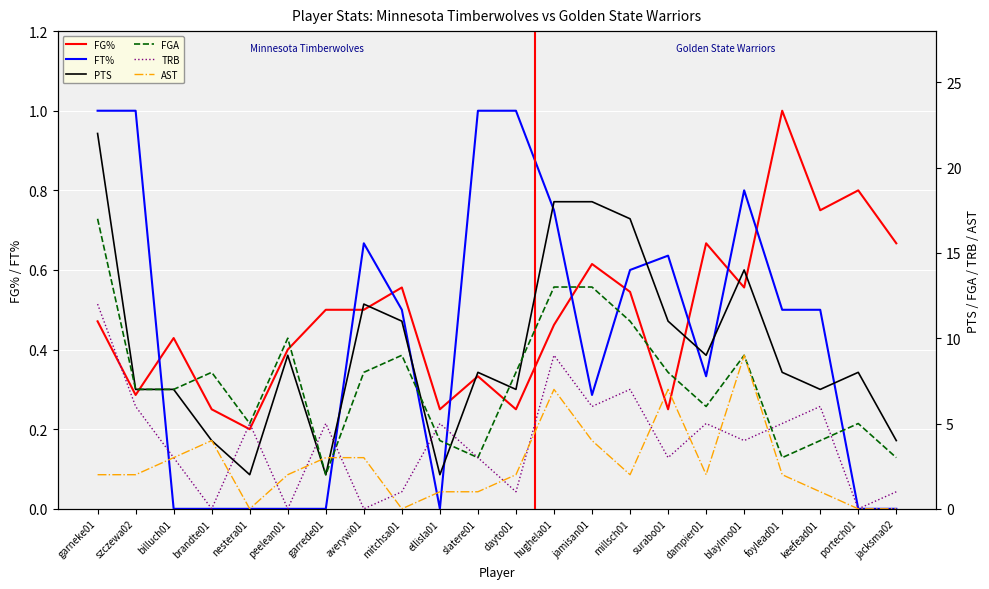

Count the FT% values in the range 0 to 1.

22